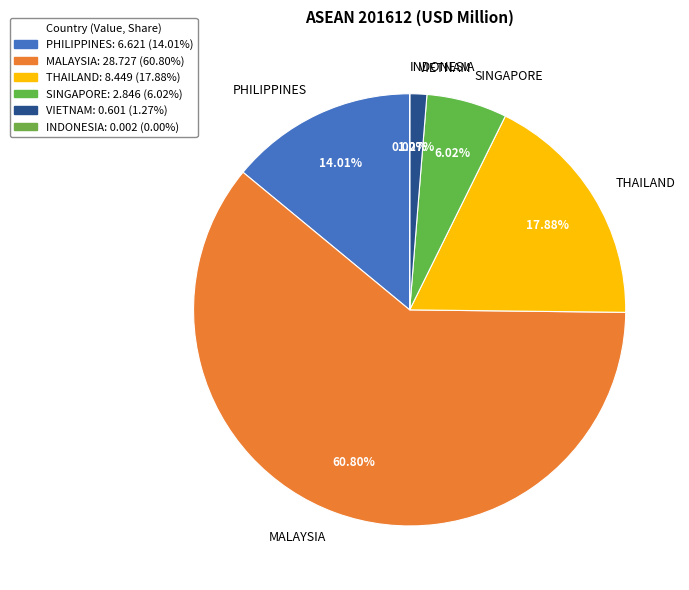

Which slice represents more than half of the pie?

MALAYSIA